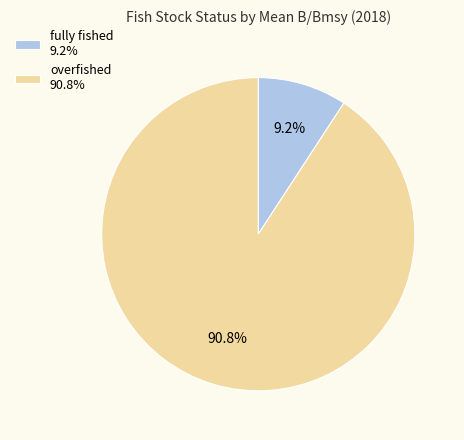

Rank the categories by value from highest to lowest.

overfished 90.8%, fully fished 9.2%